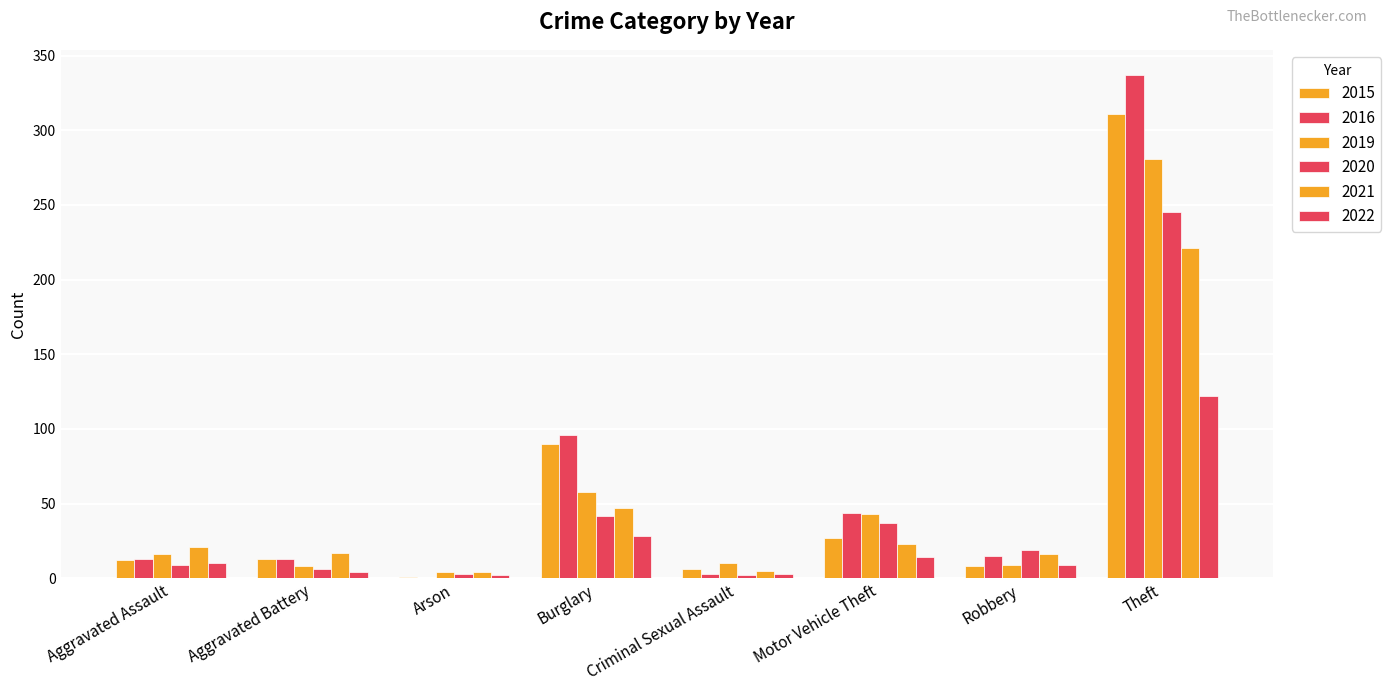

Are the bars horizontal?

No